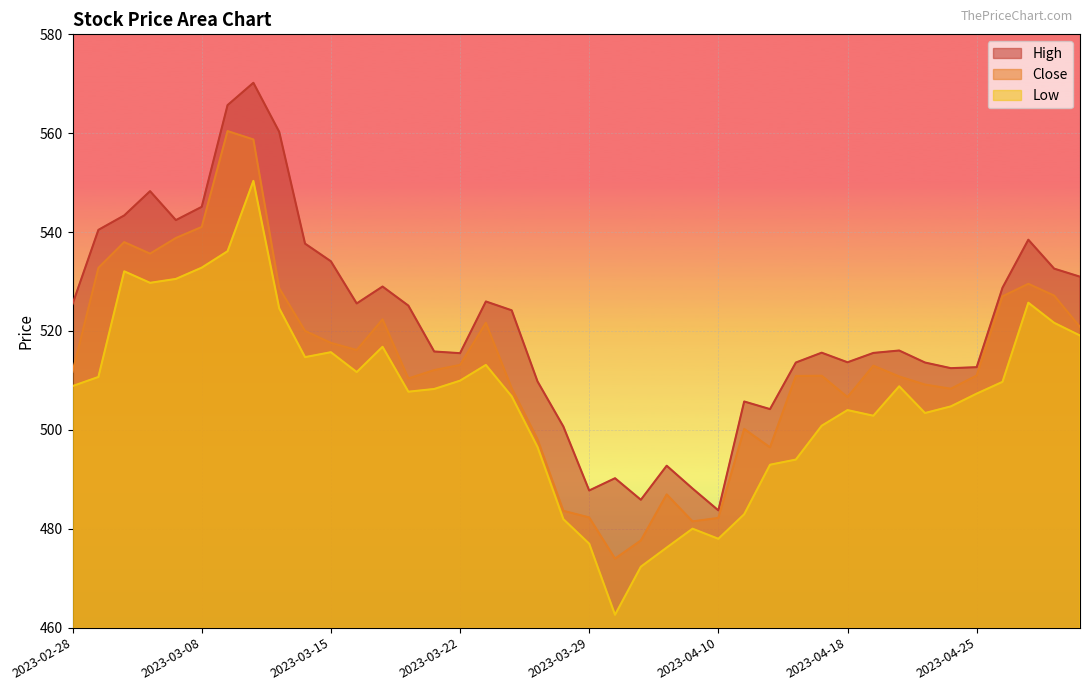

Rank the categories by Close value from highest to lowest.

2023-03-09, 2023-03-10, 2023-03-08, 2023-03-06, 2023-03-02, 2023-03-03, 2023-03-01, 2023-04-27, 2023-03-13, 2023-04-28, 2023-04-26, 2023-03-17, 2023-03-23, 2023-05-02, 2023-03-14, 2023-03-15, 2023-03-16, 2023-03-22, 2023-04-19, 2023-03-21, 2023-02-28, 2023-04-25, 2023-04-17, 2023-04-13, 2023-04-20, 2023-03-20, 2023-04-21, 2023-03-24, 2023-04-24, 2023-04-18, 2023-04-11, 2023-03-27, 2023-04-12, 2023-04-05, 2023-03-28, 2023-03-29, 2023-04-10, 2023-04-06, 2023-04-03, 2023-03-31